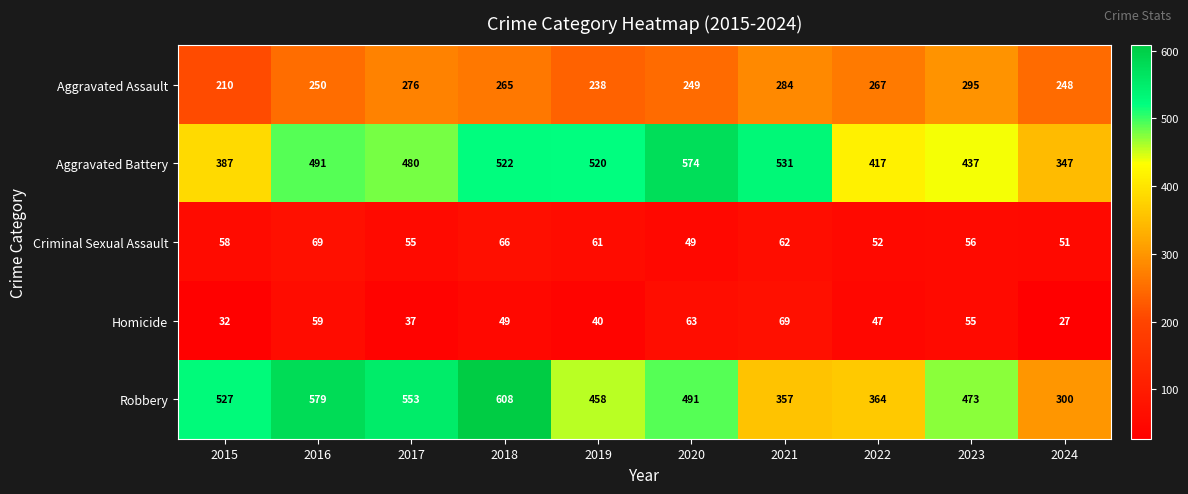

Which category has the highest value across all series?

2018